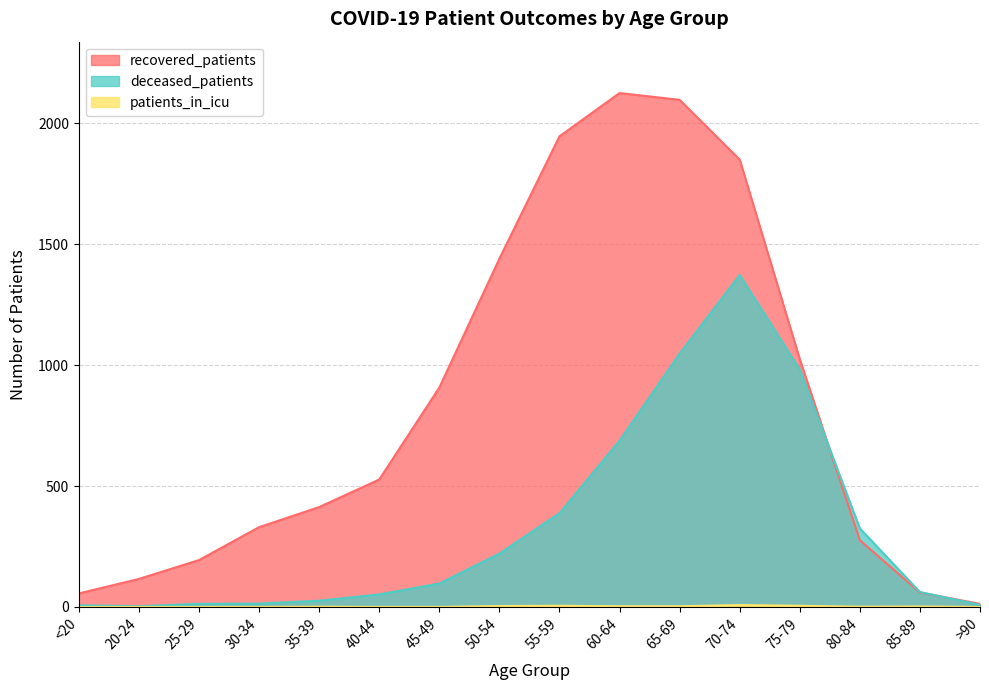

Reading left to right, transcribe all the data shown in this chart.

recovered_patients: 56	116	194	330	413	527	907	1440	1946	2125	2097	1850	1025	276	60	13
deceased_patients: 7	3	13	14	26	52	97	221	388	688	1048	1373	982	325	62	9
patients_in_icu: 0	0	0	0	1	0	0	4	5	3	3	8	5	1	2	0